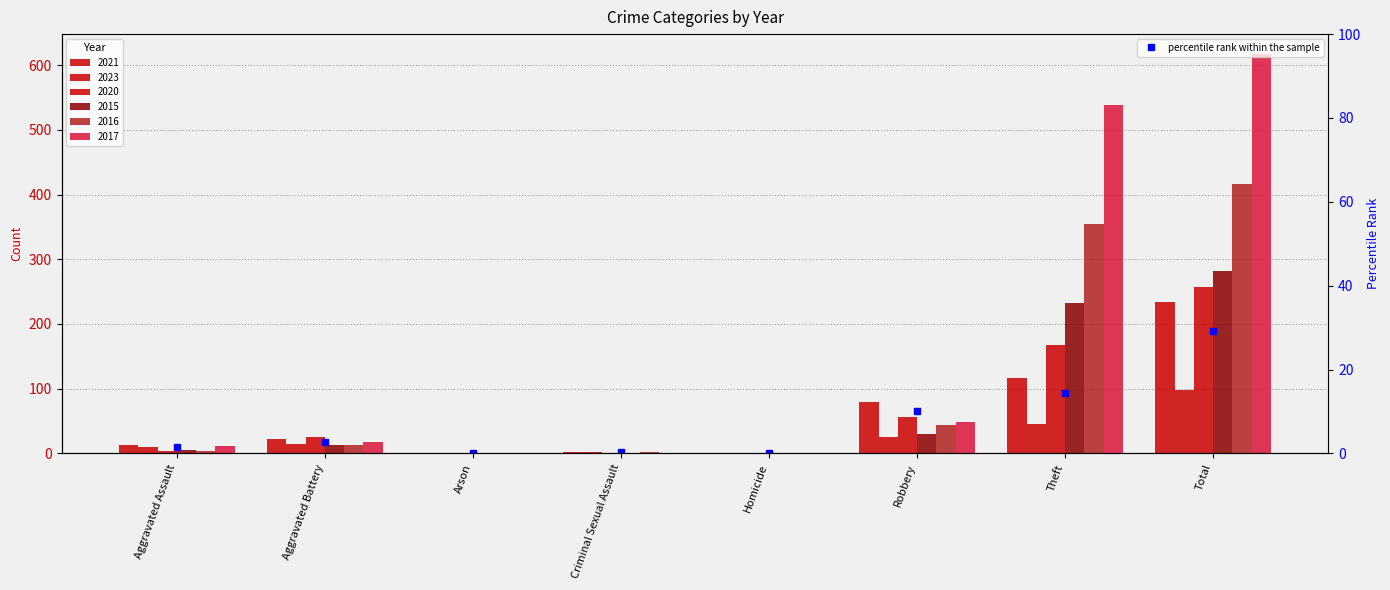

What is the label of the 8th bar from the left?

Total